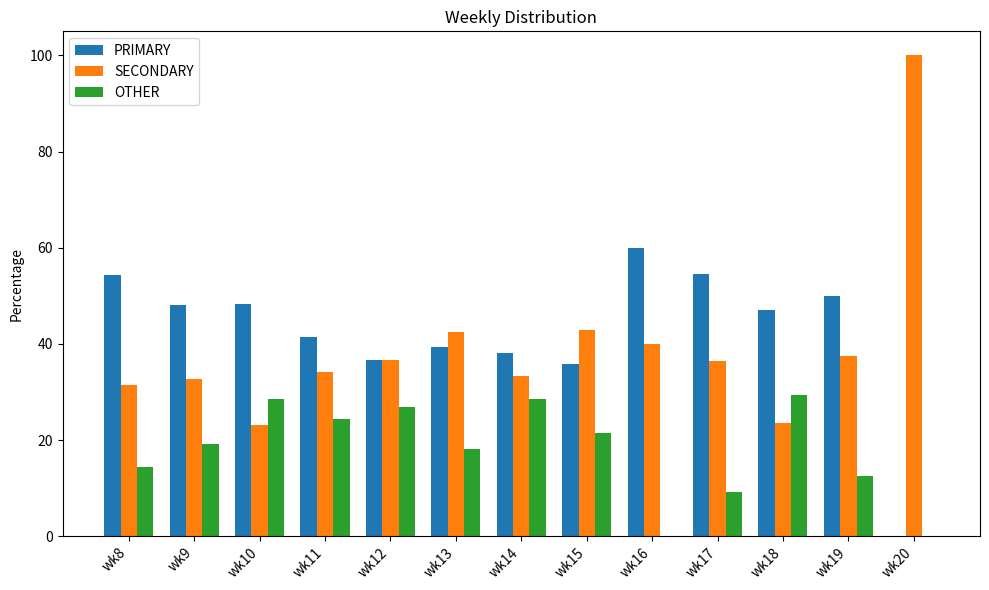

What is the greatest value displayed?

100.0